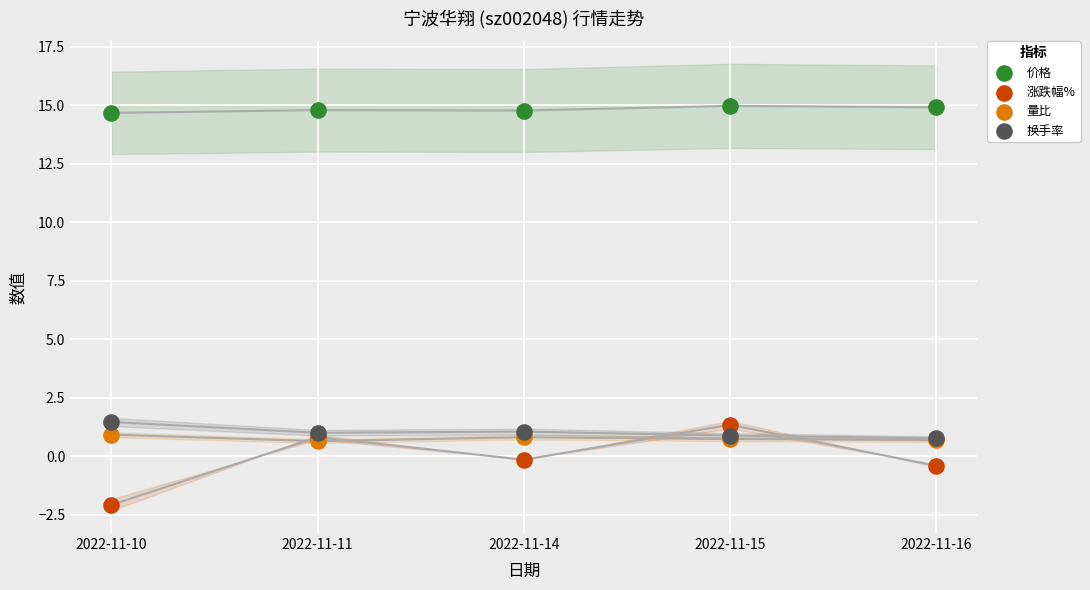

Which series has the widest spread of Y values?

涨跌幅%